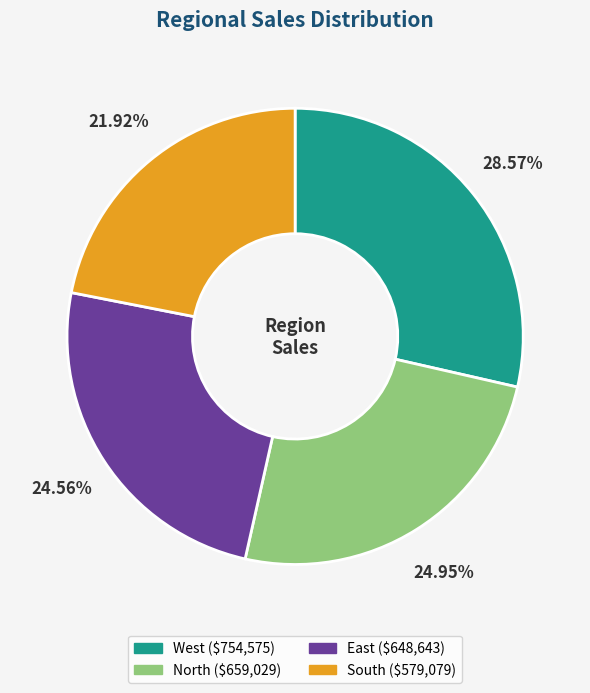

True or false: South accounts for 31% of the total.

False